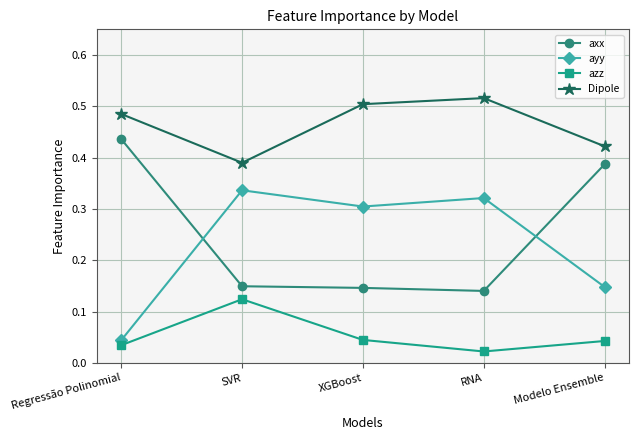

At which label does Dipole reach its minimum?

SVR